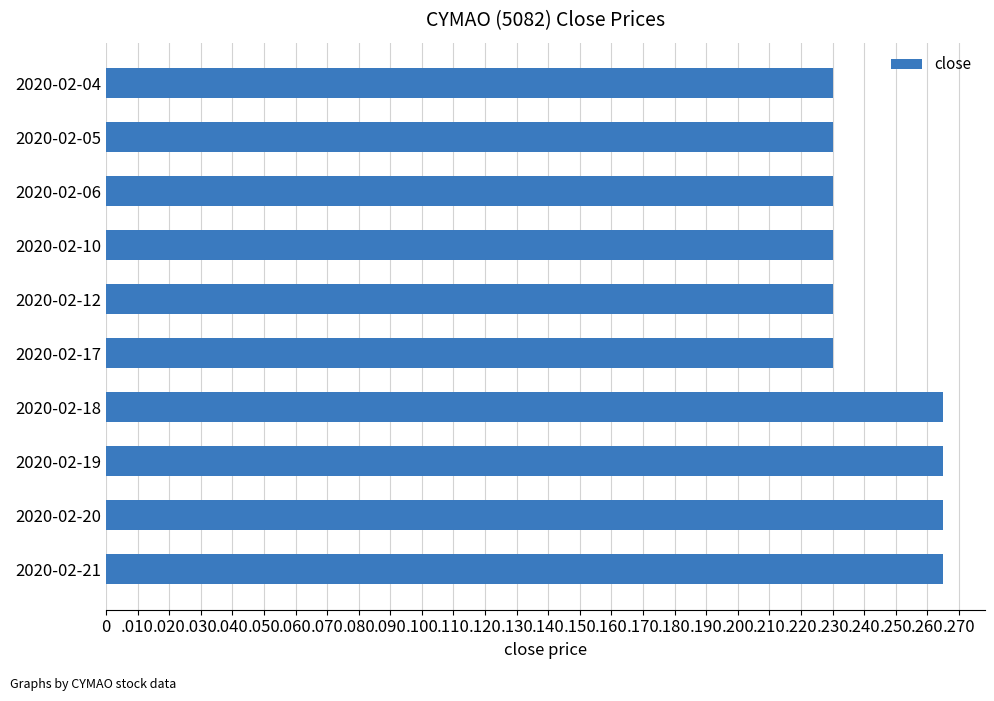

Count the values in the range 0 to 1.

10